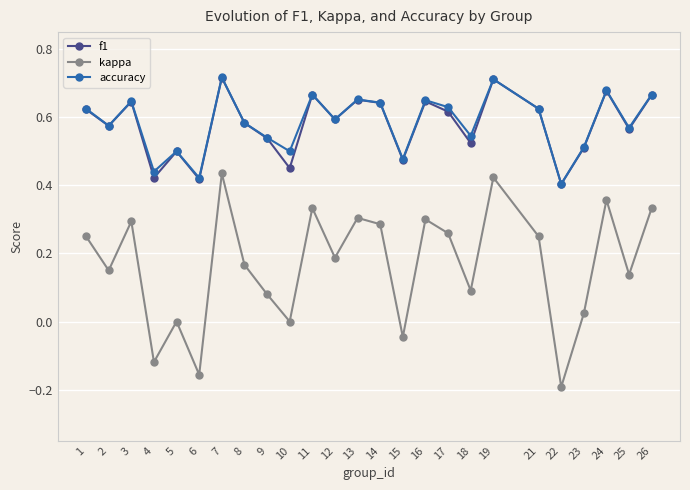

What is the total value across all series at 17?

1.5